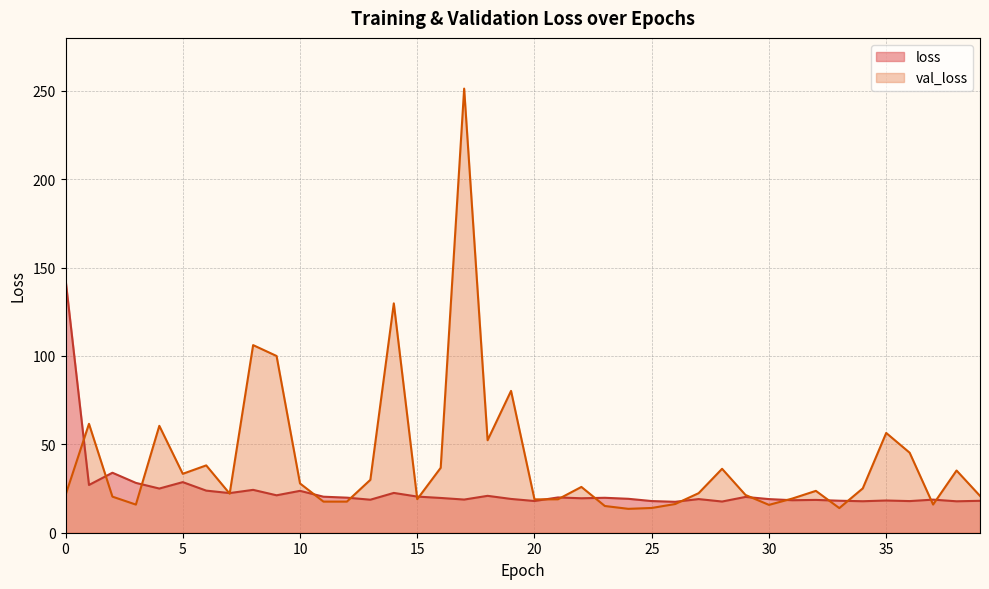

After their last crossing, which series has the higher values: loss or val_loss?

val_loss